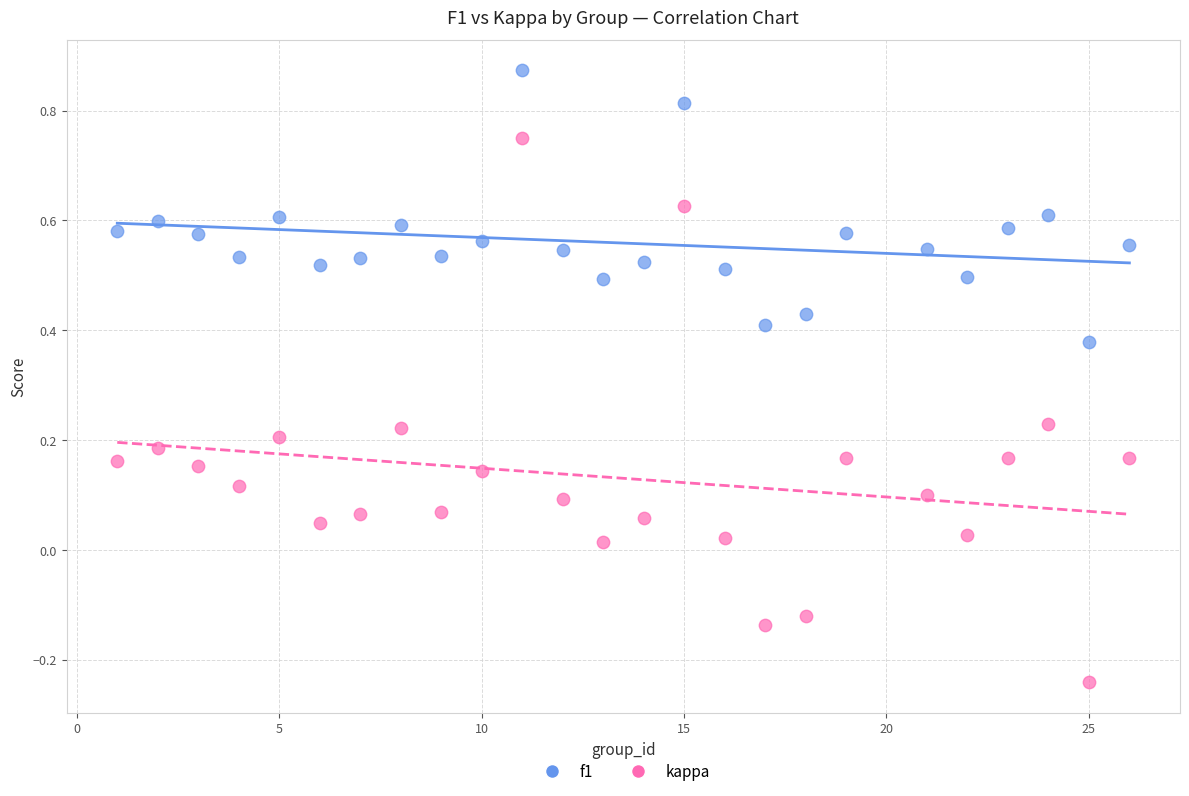

Which series has the widest spread of Y values?

kappa